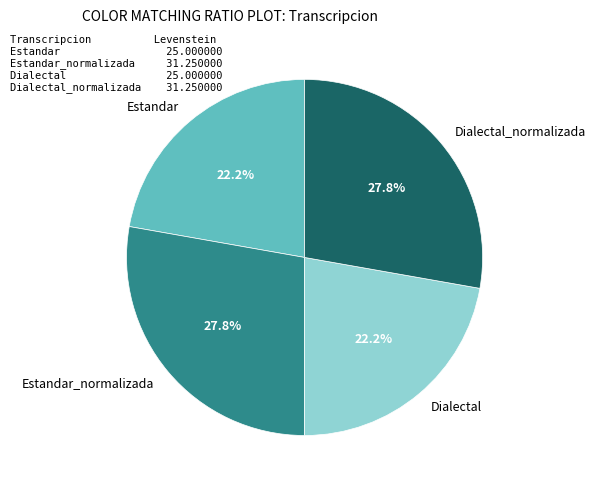

Does Dialectal account for over 50% of the chart?

No